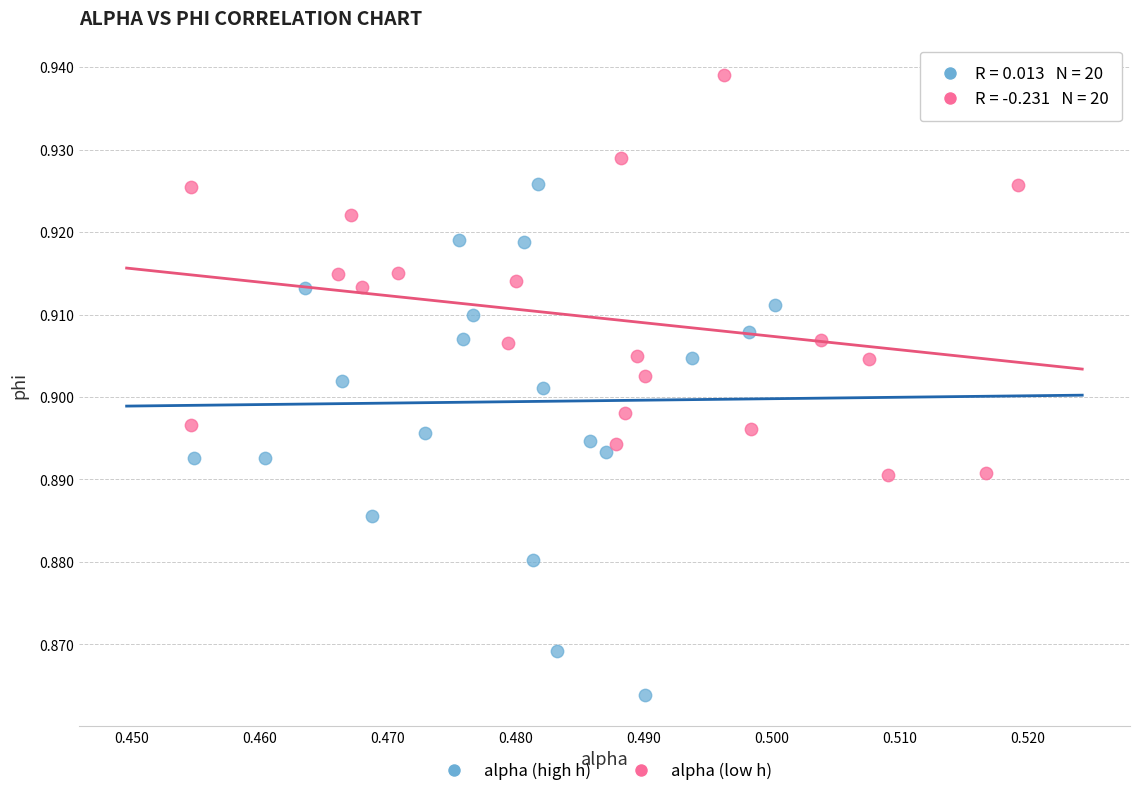

Which series has the widest spread of Y values?

alpha (high h)